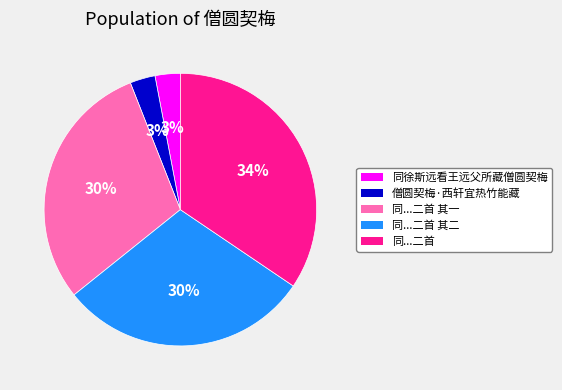

To the nearest percent, what is the average slice percentage?

20%